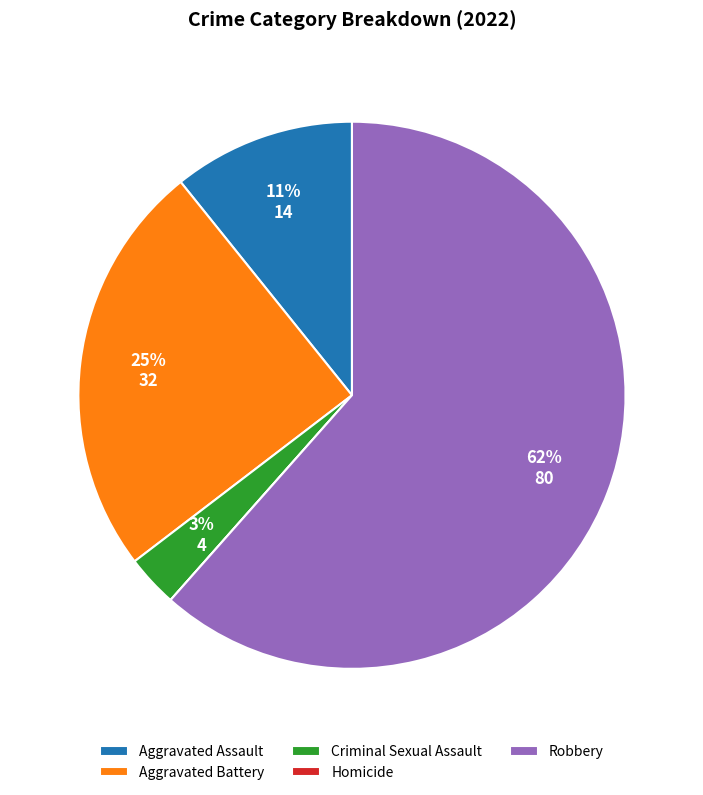

Which slice represents more than half of the pie?

Robbery